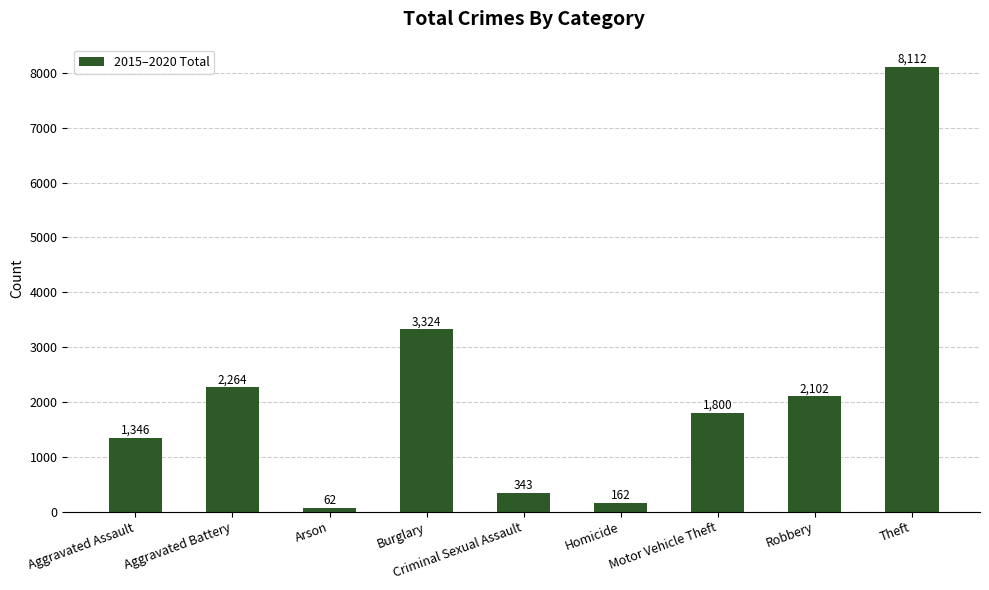

At which label is the value closest to 4087?

Burglary